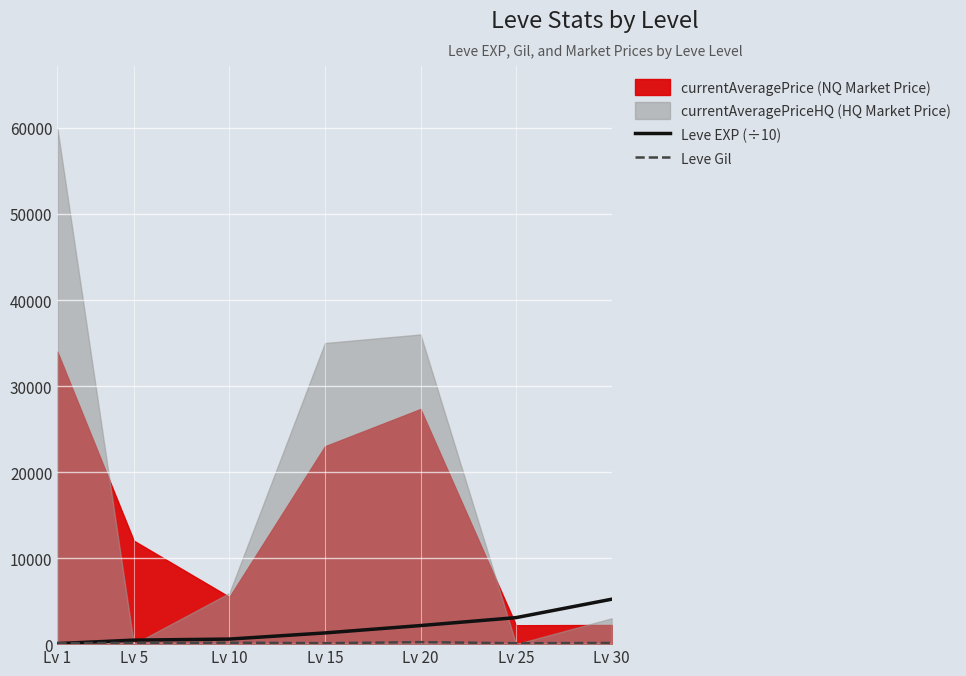

List the labels in order of Leve Gil value, smallest first.

Lv 25, Lv 15, Lv 1, Lv 30, Lv 5, Lv 10, Lv 20